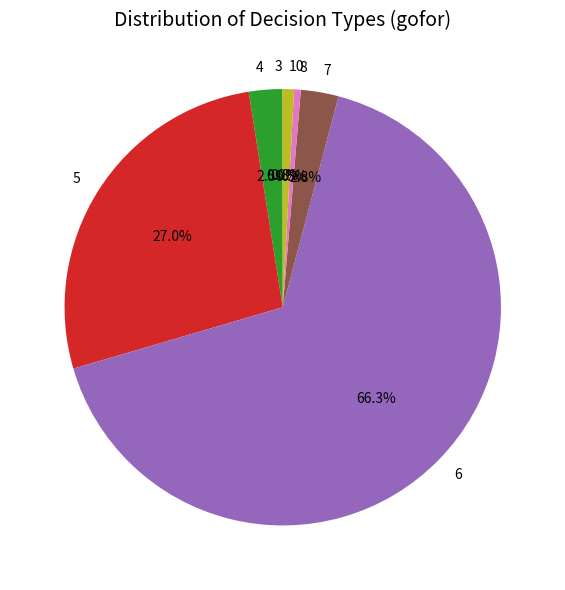

Which slice is the largest?

6